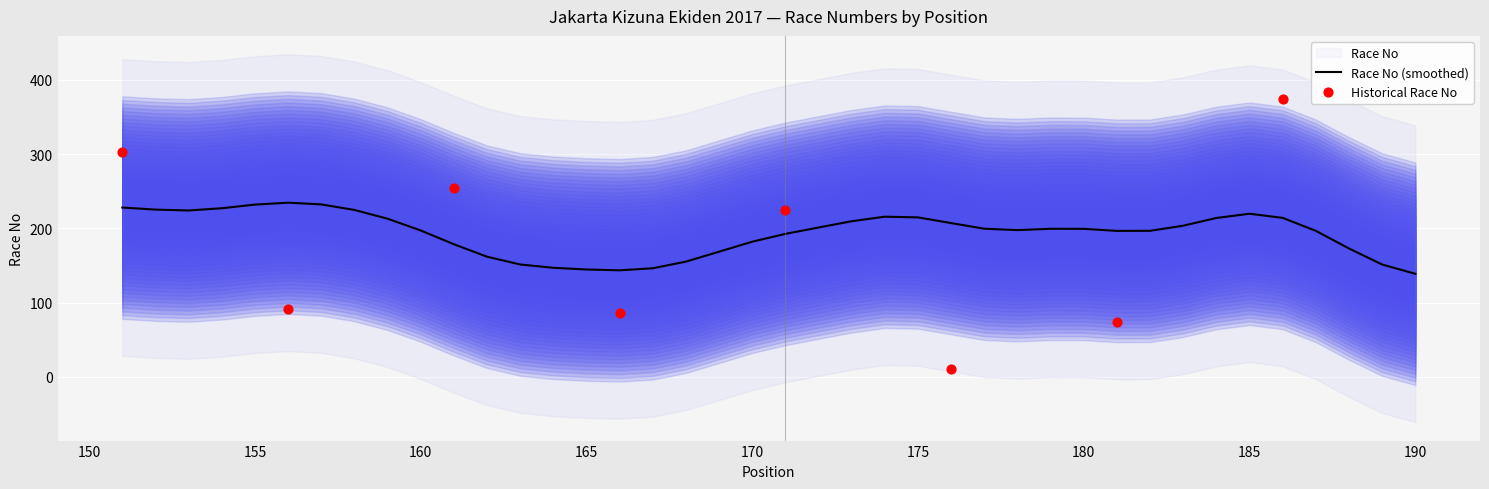

Which has a higher value, 189 or 163?

189